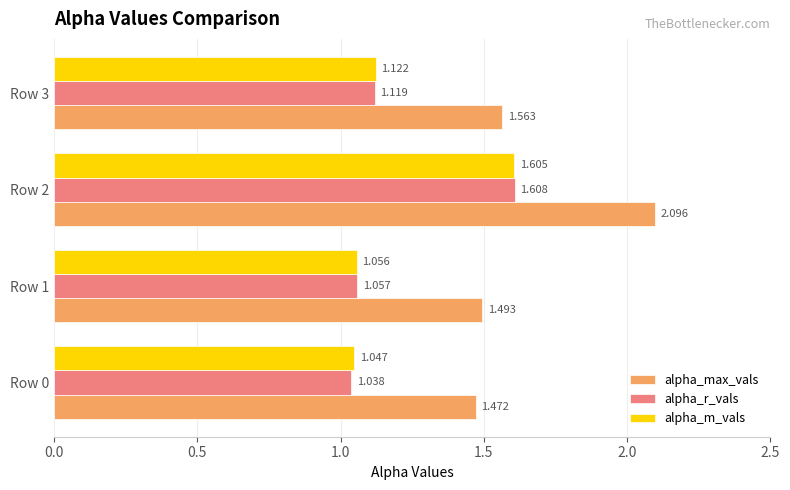

Between Row 1 and Row 2, which series saw the biggest shift?

alpha_max_vals